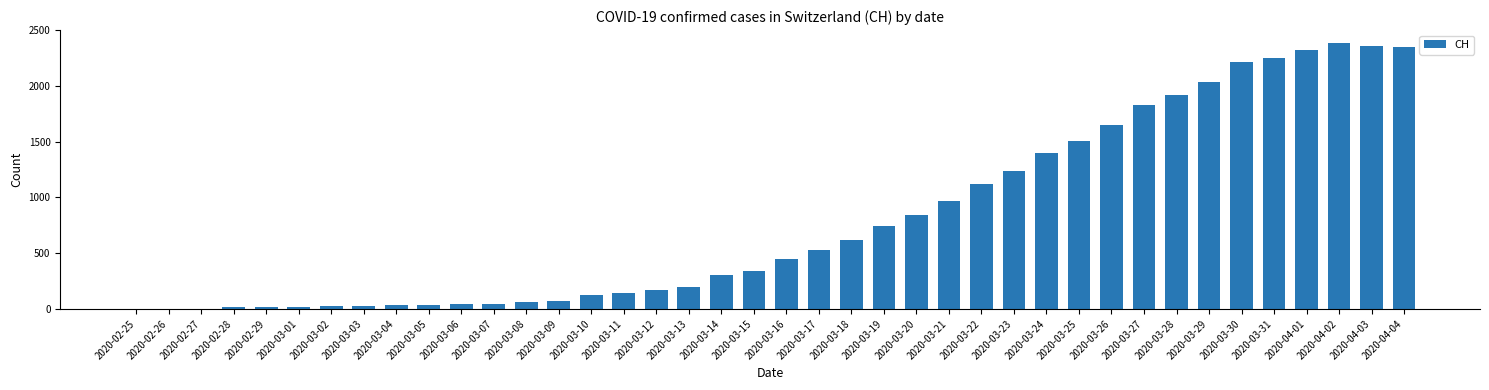

How many data points does each series have?

40